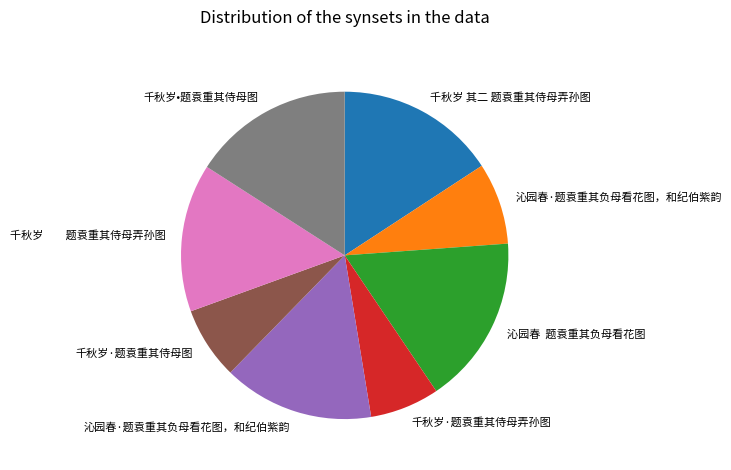

Is there any slice that represents more than half of the pie?

No